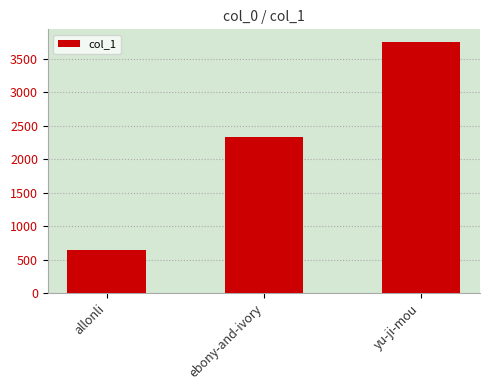

What is the value of the 3rd bar from the left?

3748